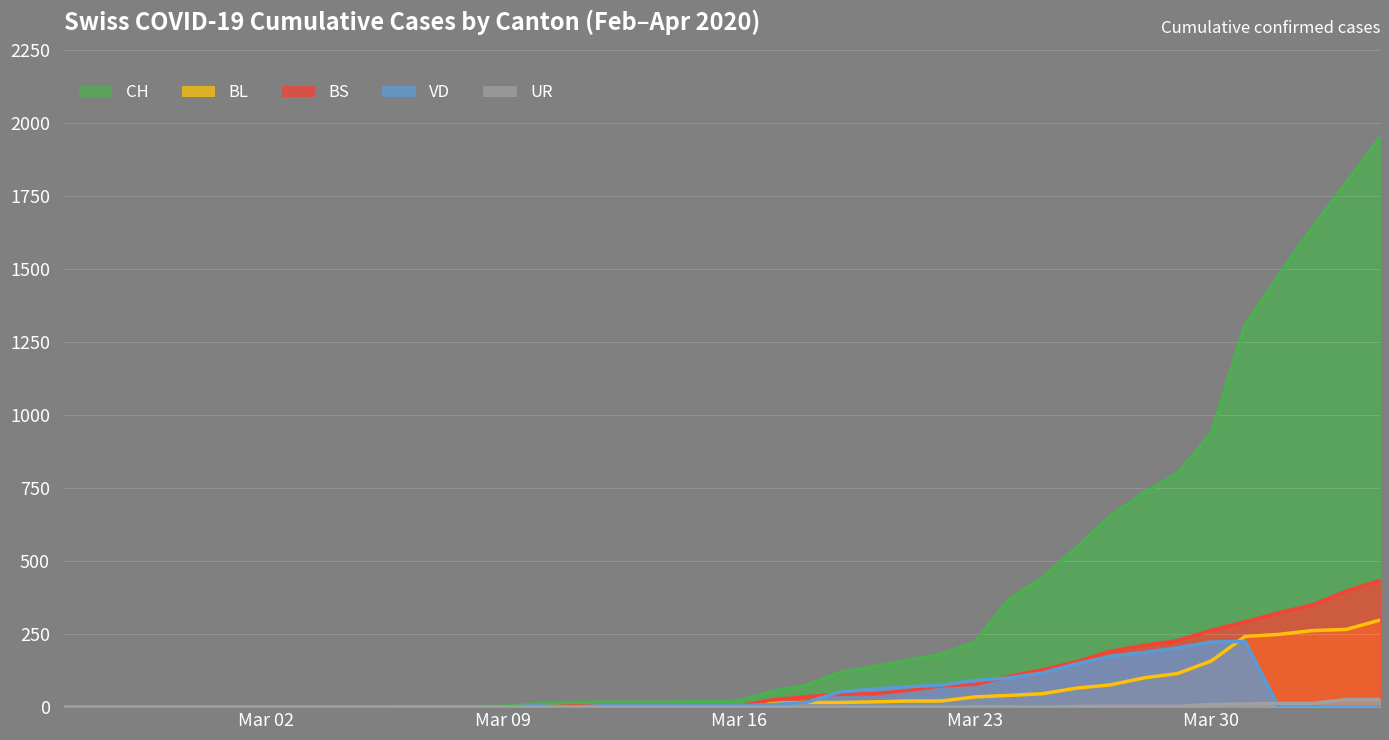

Which series has the largest range (max minus min)?

CH